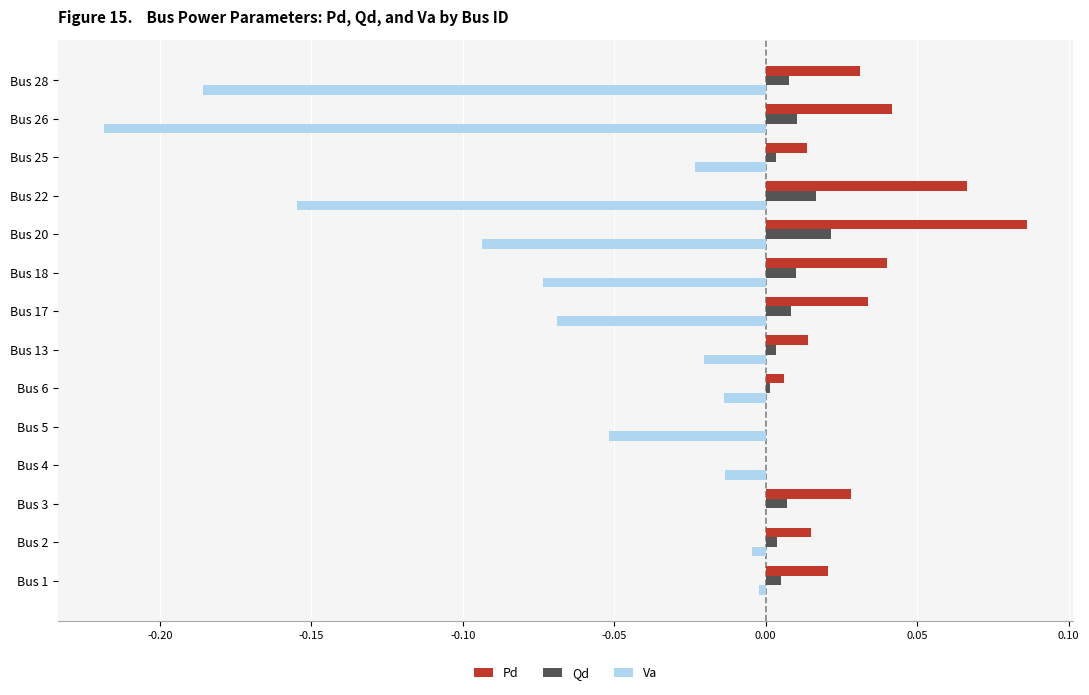

At which label does Pd reach its peak?

Bus 20